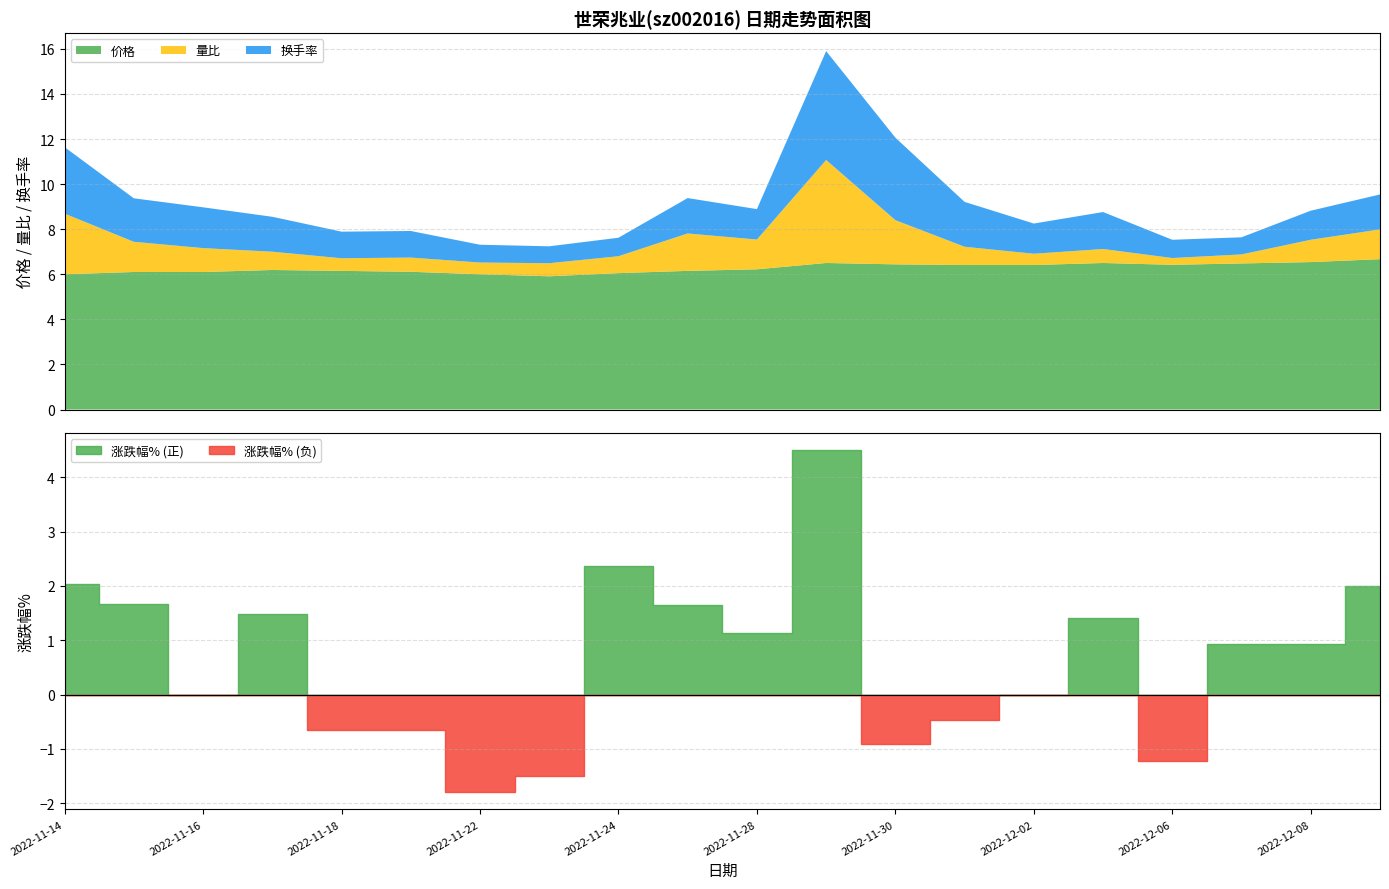

What is the difference between the 价格 values at 2022-12-07 and 2022-11-24?

0.4